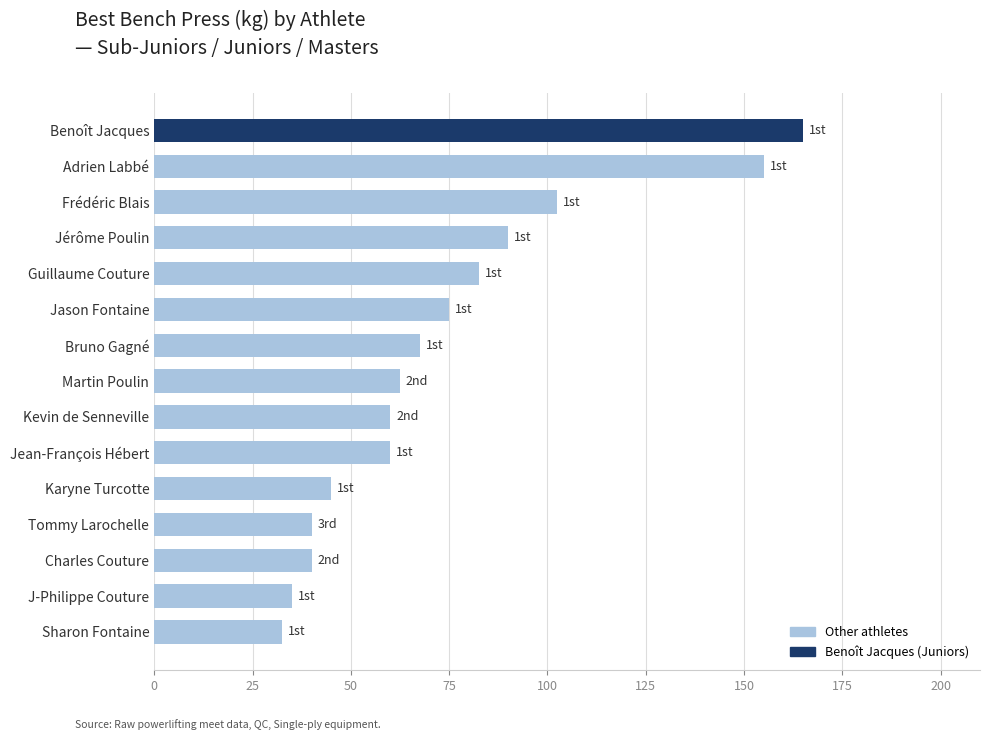

What is the minimum value shown in the chart?

32.5